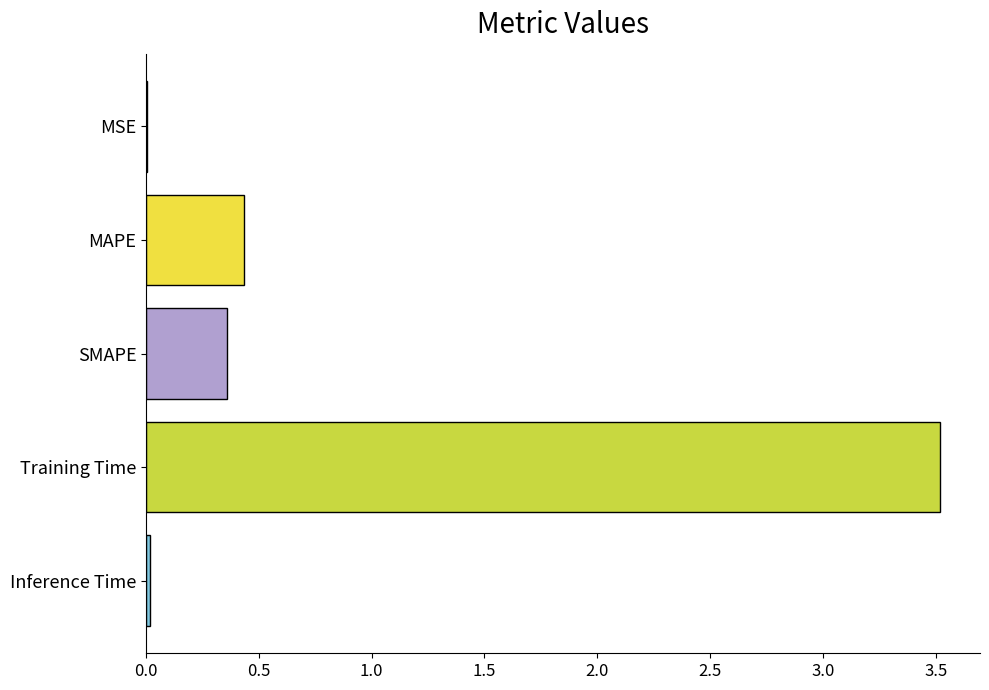

What is the change in value from SMAPE to Training Time?

+3.2